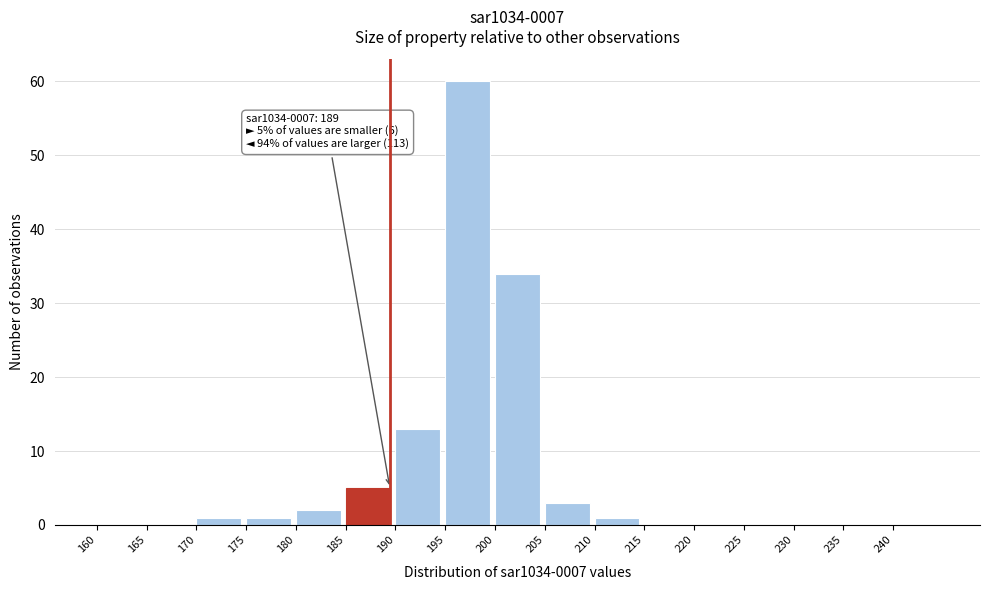

Over which range of the x-axis is the bar tallest?

195 to 200